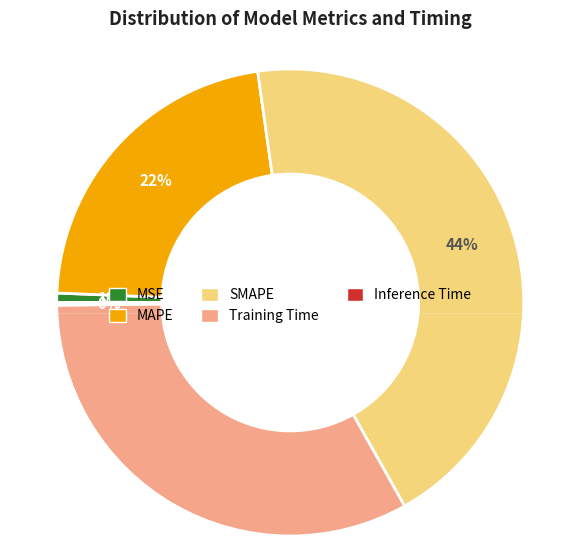

Is it true that Training Time is 47% of the pie?

False